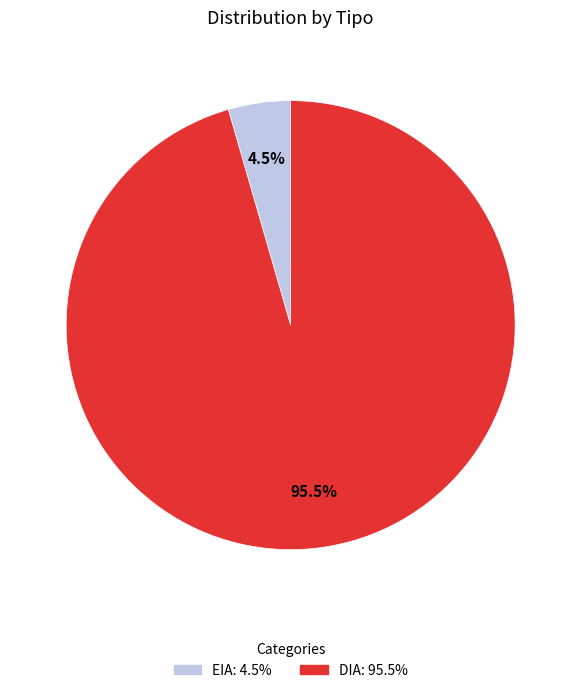

What percentage is NOT represented by DIA?

4.5%